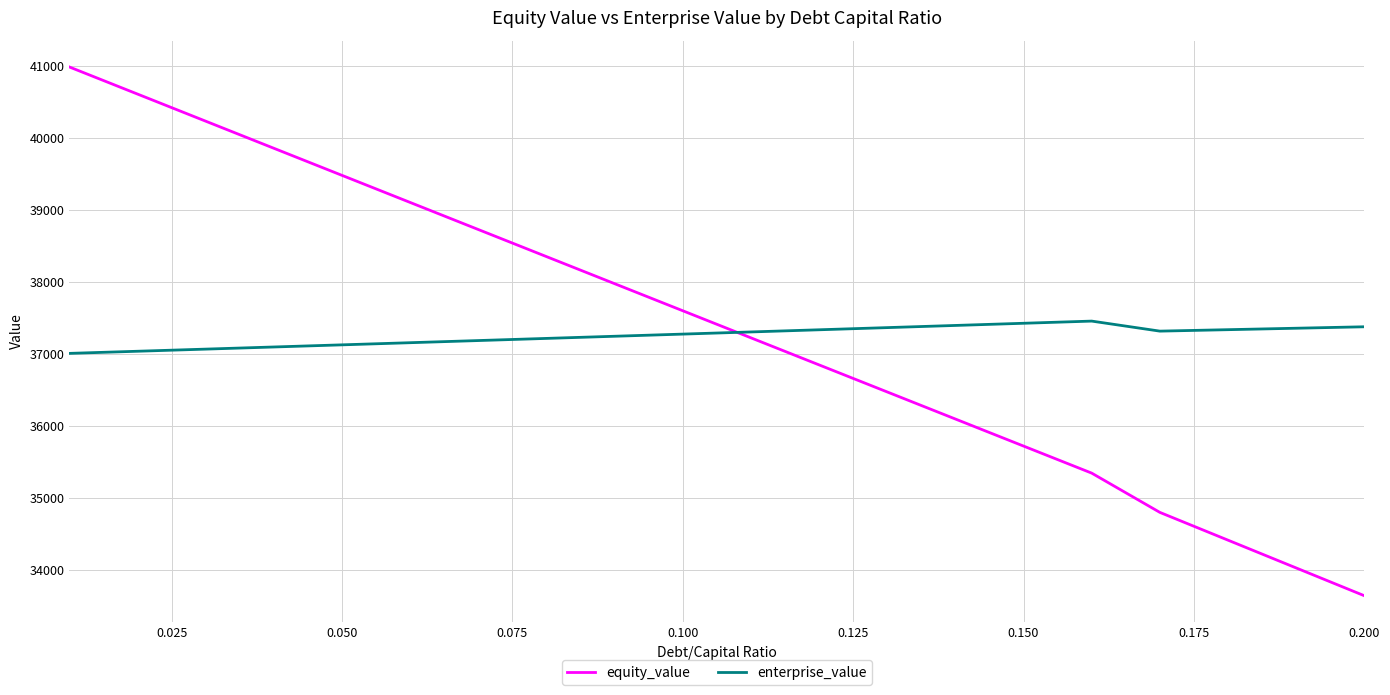

What is the difference between the maximum and minimum values in the enterprise_value series?

447.9